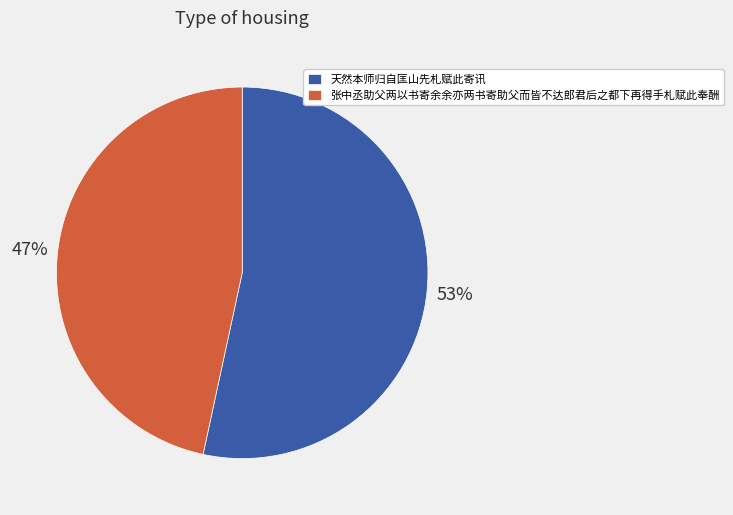

Combined, do 张中丞助父两以书寄余余亦两书寄助父而皆不达郎君后之都下再得手札赋此奉酬 and 天然本师归自匡山先札赋此寄讯 account for over 50%?

Yes